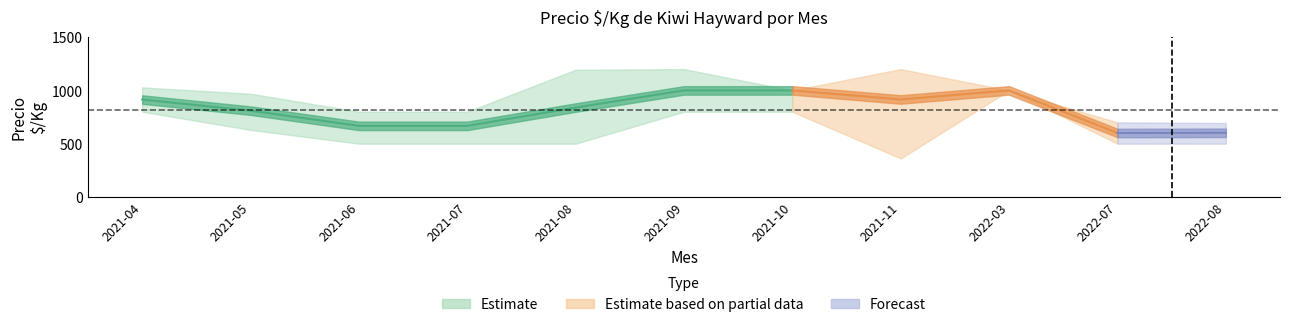

Reading right to left, extract all data points from this chart.

precio_min: 500	500	1000	361	800	800	500	500	500	629	800
precio_mid: 602	600	1000	915	1000	1000	839	667	667	810	914
precio_max: 694	700	1000	1200	1000	1200	1194	800	800	969	1028